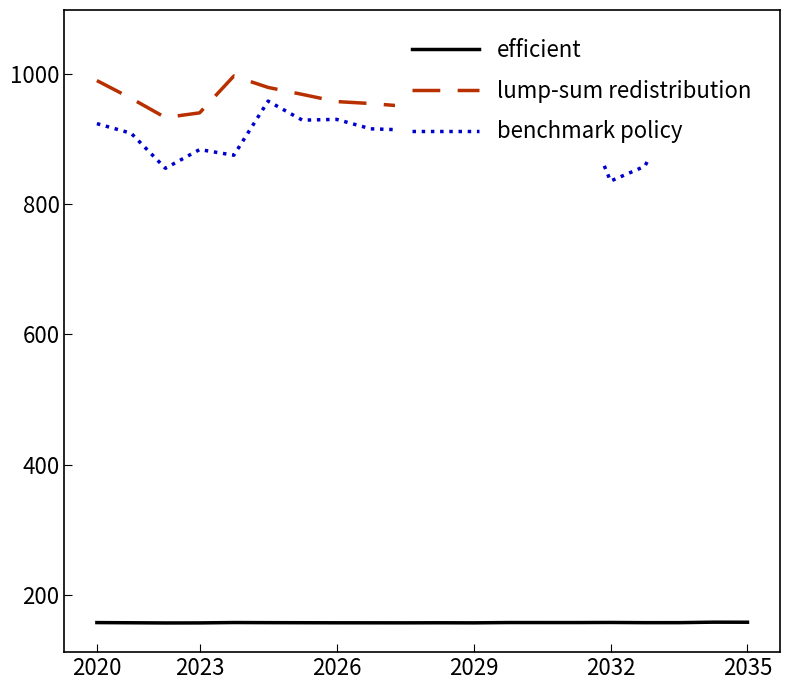

Which series has the widest spread of values?

benchmark policy